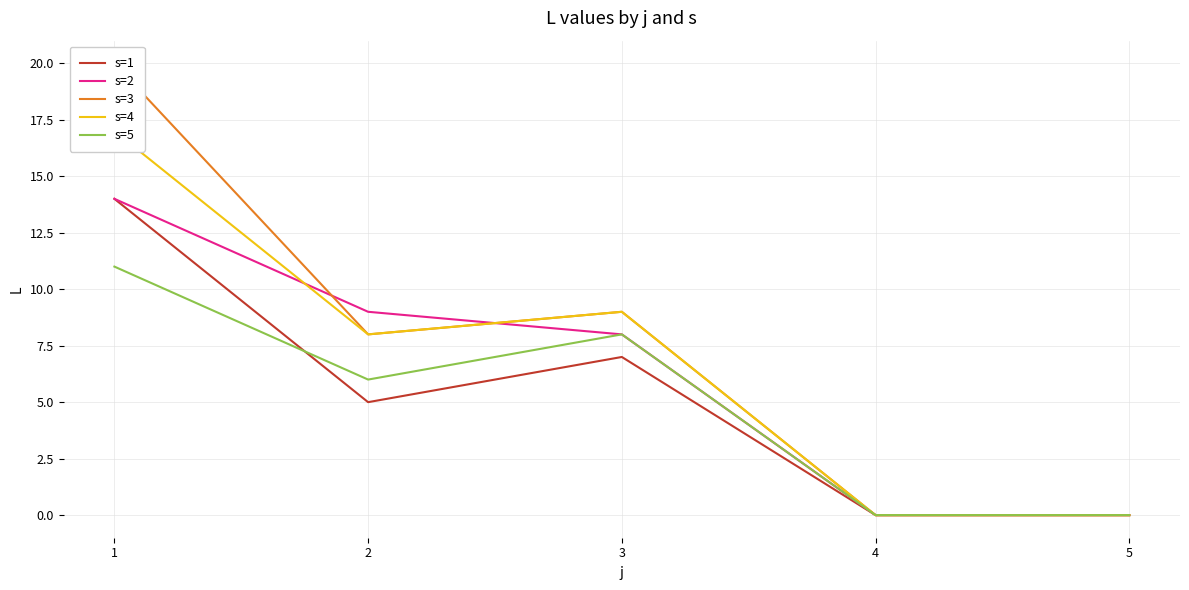

What is the sum of all s=2 values?

31